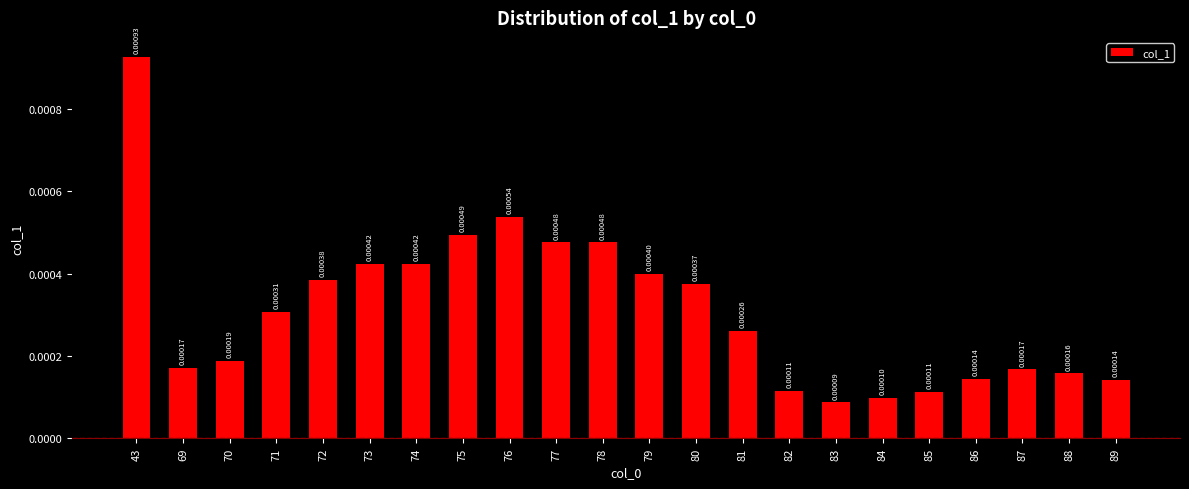

Which has a higher value, 43 or 75?

43